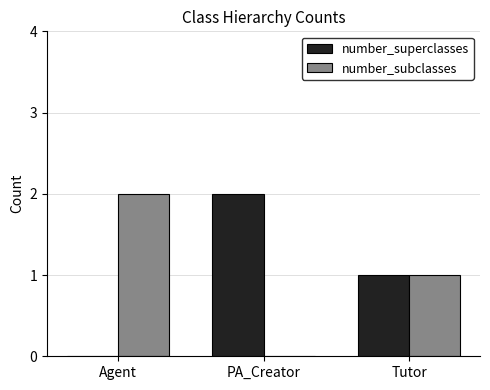

What is the sum of all number_superclasses values?

3